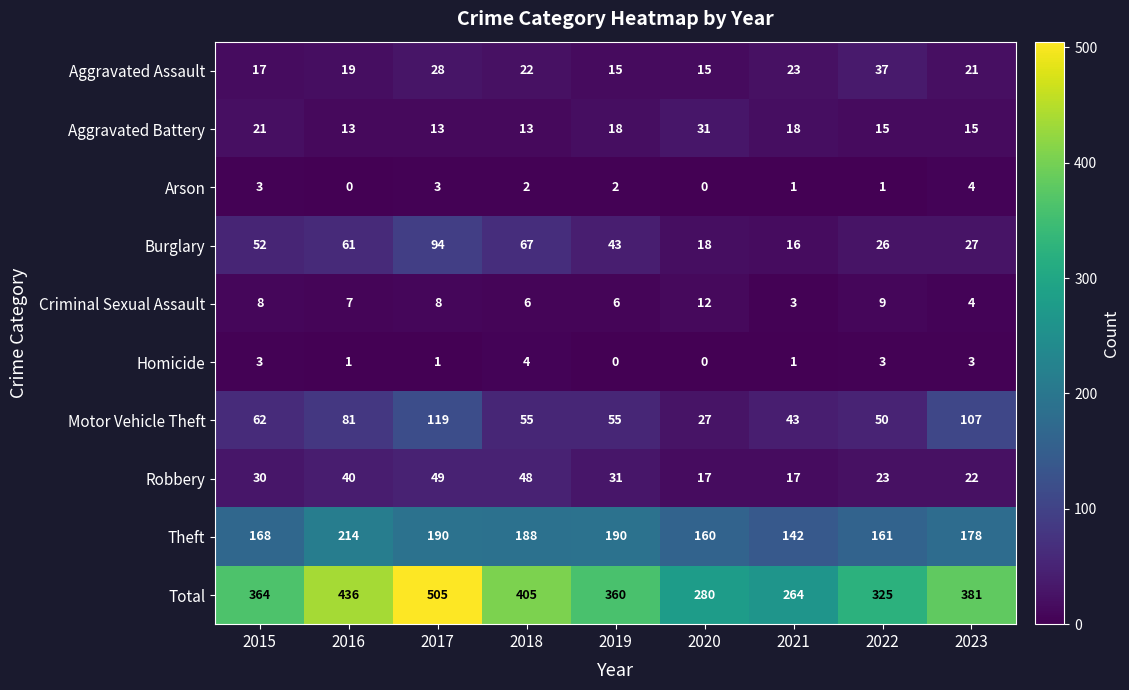

The value of Aggravated Battery at 2016 is 5. True or false?

False